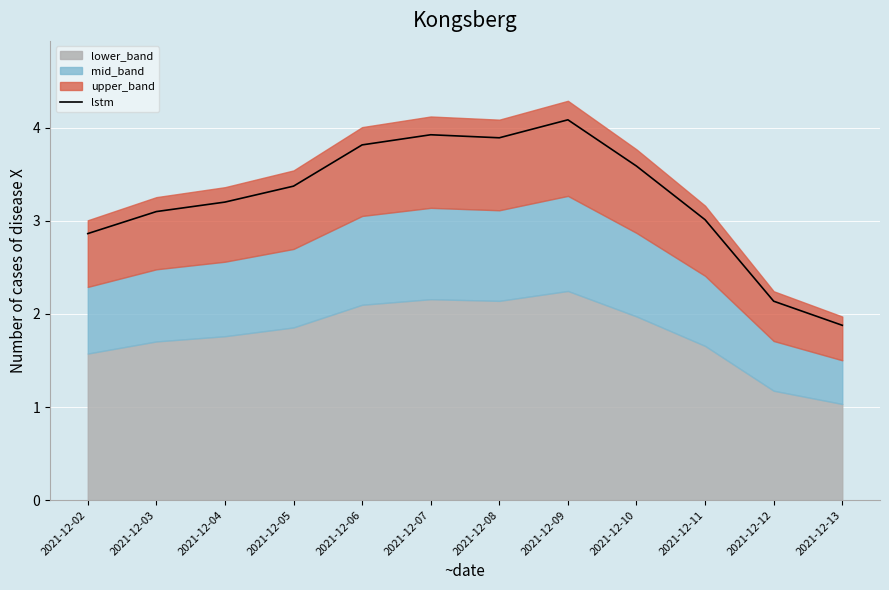

What is the minimum value shown in the chart?

1.9